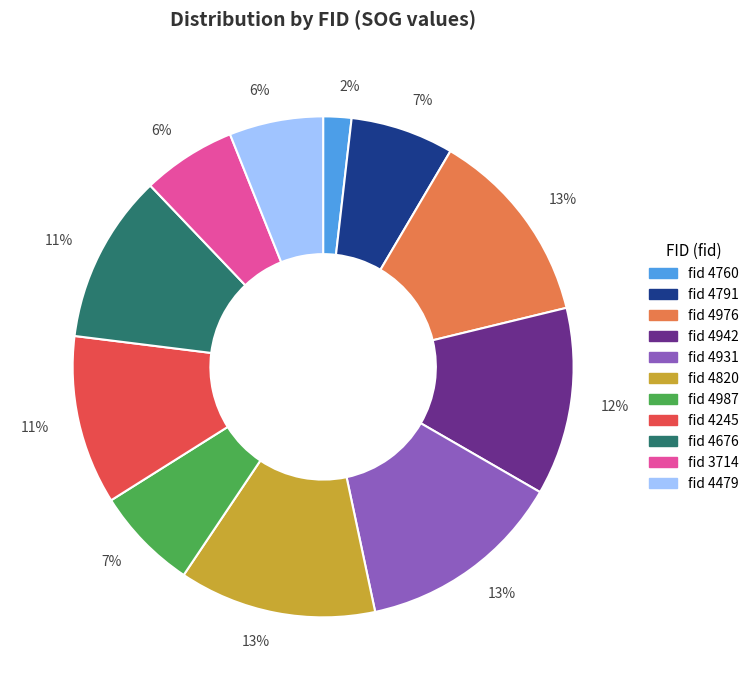

Is there a majority slice in this chart?

No